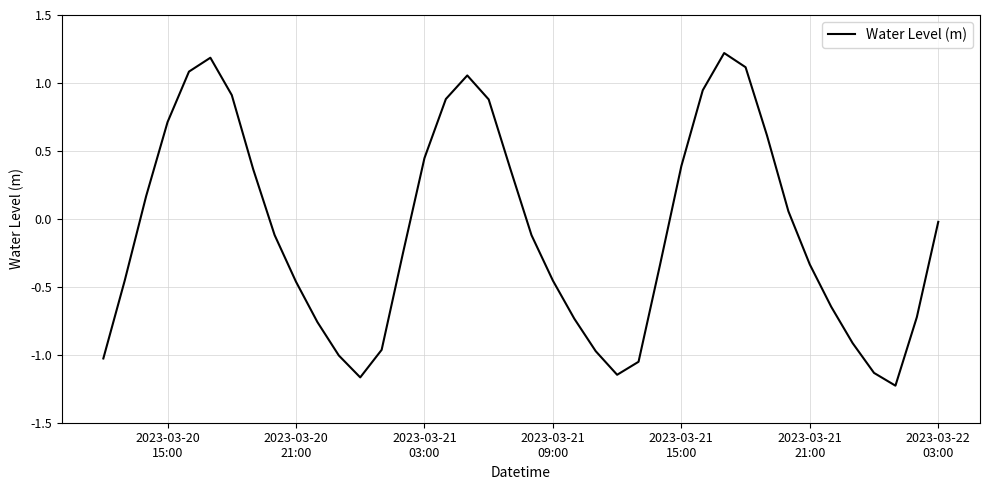

What is the difference between the maximum and minimum values?

2.4